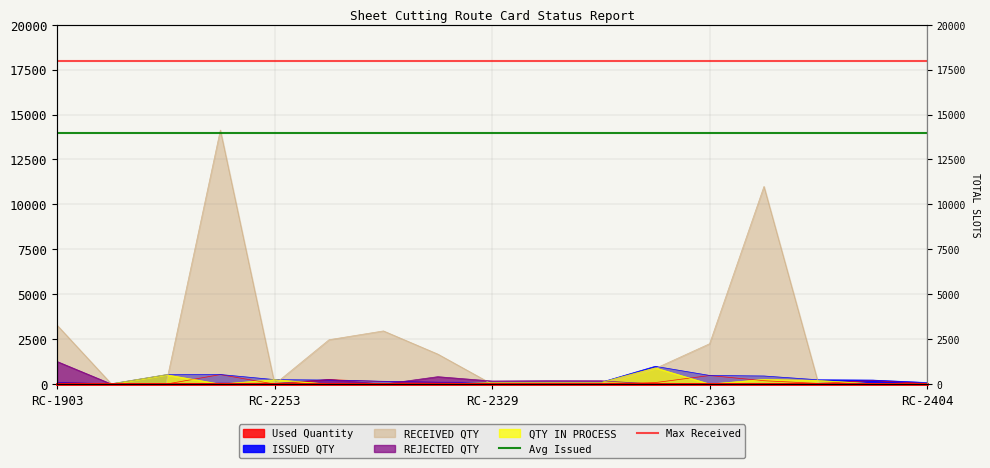

At which label is Avg Issued closest to 14000?

RC-1903